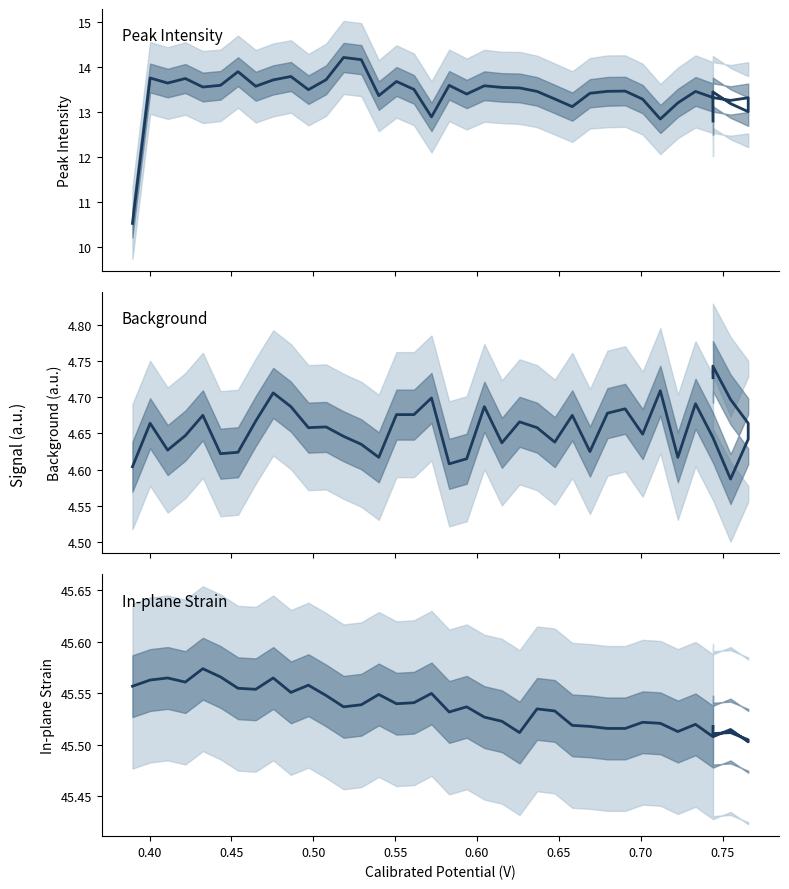

What is the maximum value for Background?

4.7